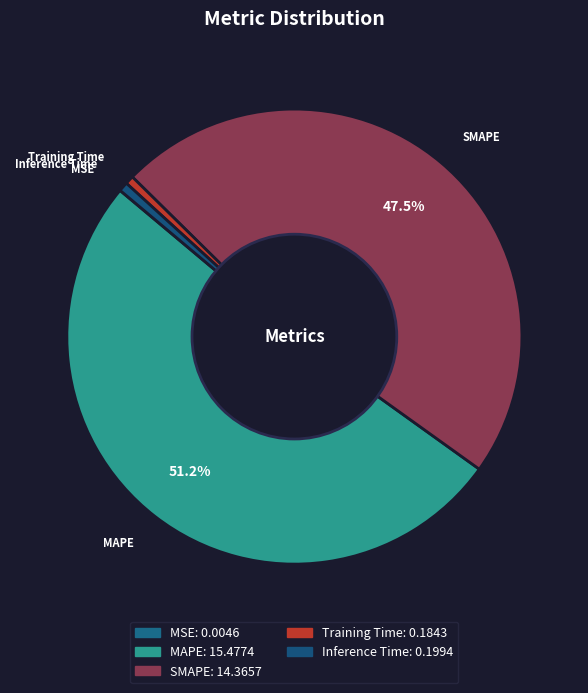

Between Training Time and SMAPE, which is larger?

SMAPE